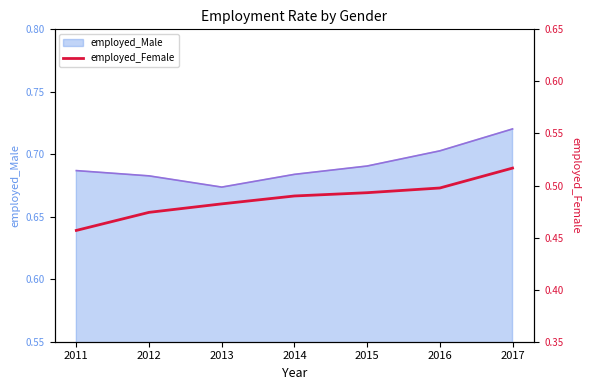

Does the chart have visible grid lines?

No